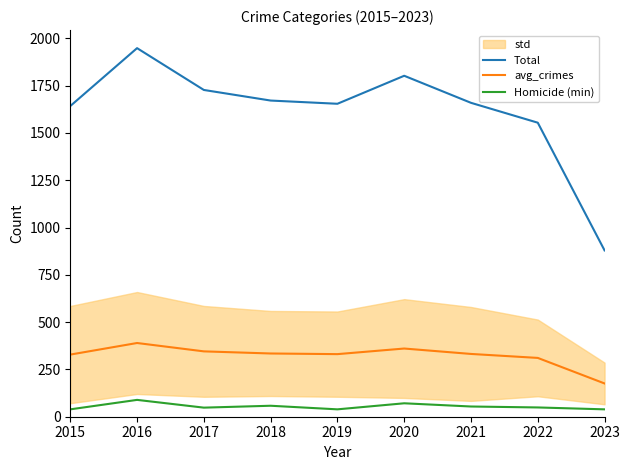

True or false: Total and Homicide (min) intersect in this chart.

False